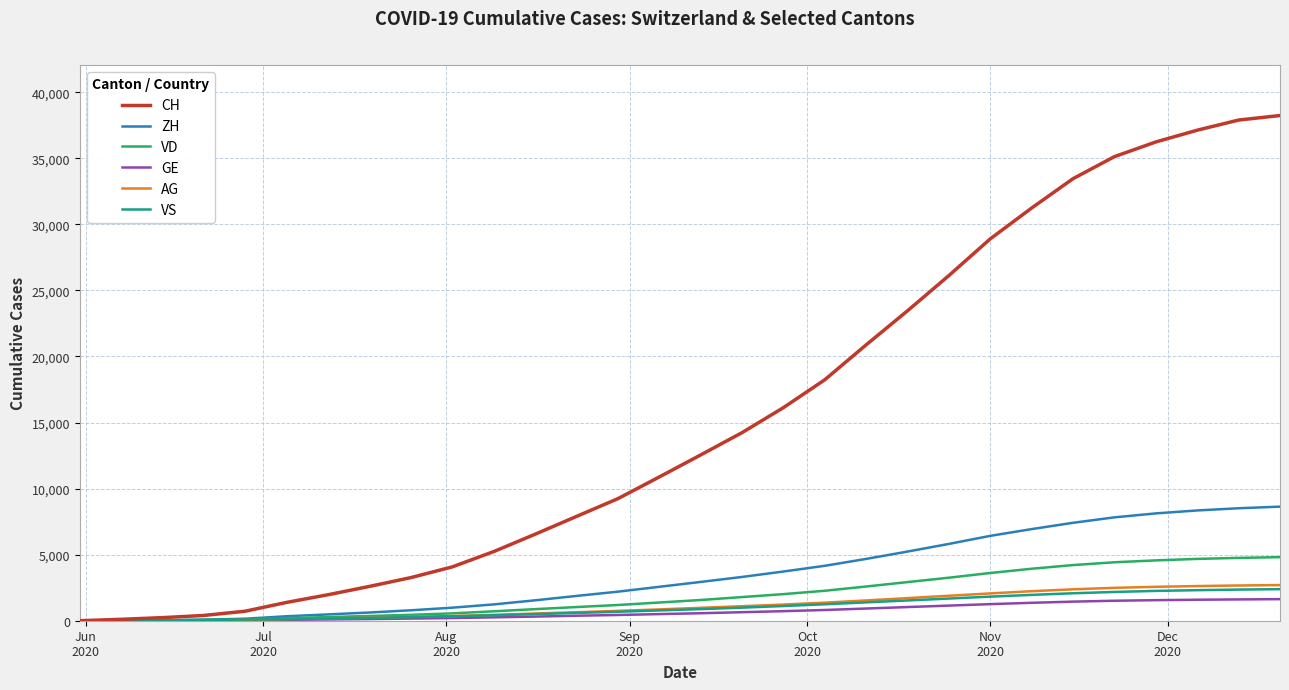

Which series has the largest range (max minus min)?

CH